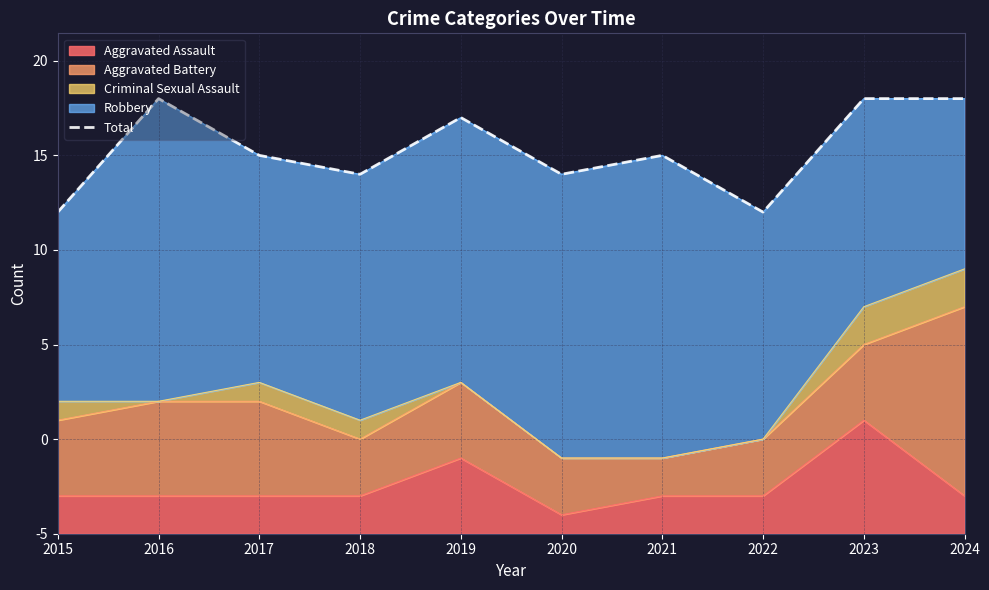

Between 2022 and 2016, which is larger?

2016